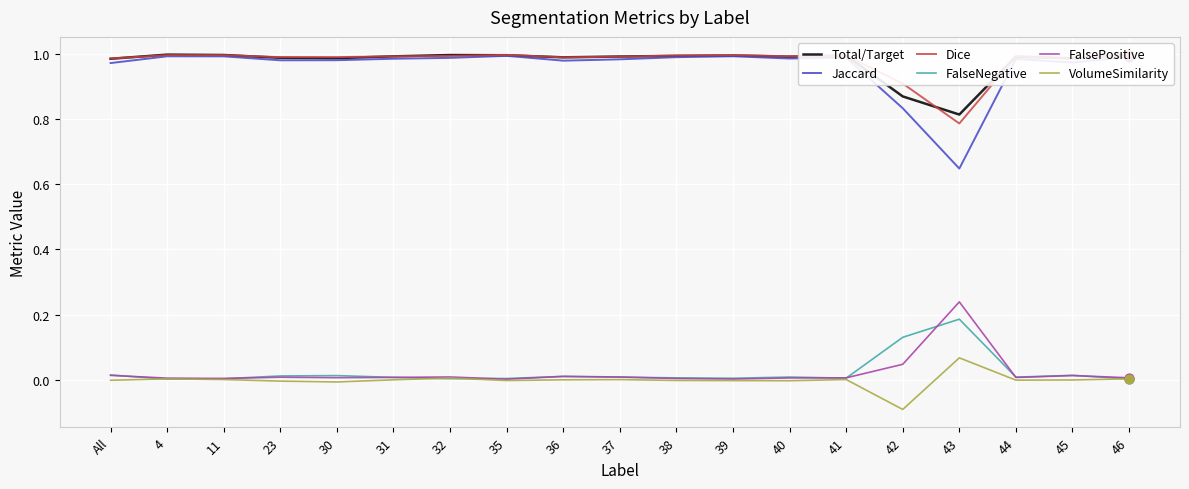

Which series has the largest range (max minus min)?

Jaccard